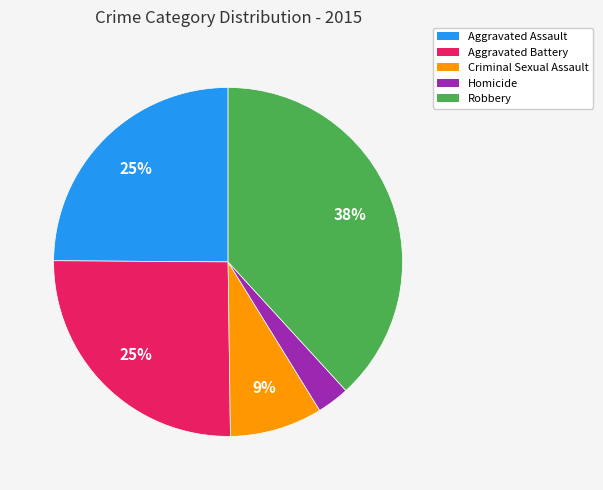

What percentage is the Homicide slice, to the nearest percent?

3%